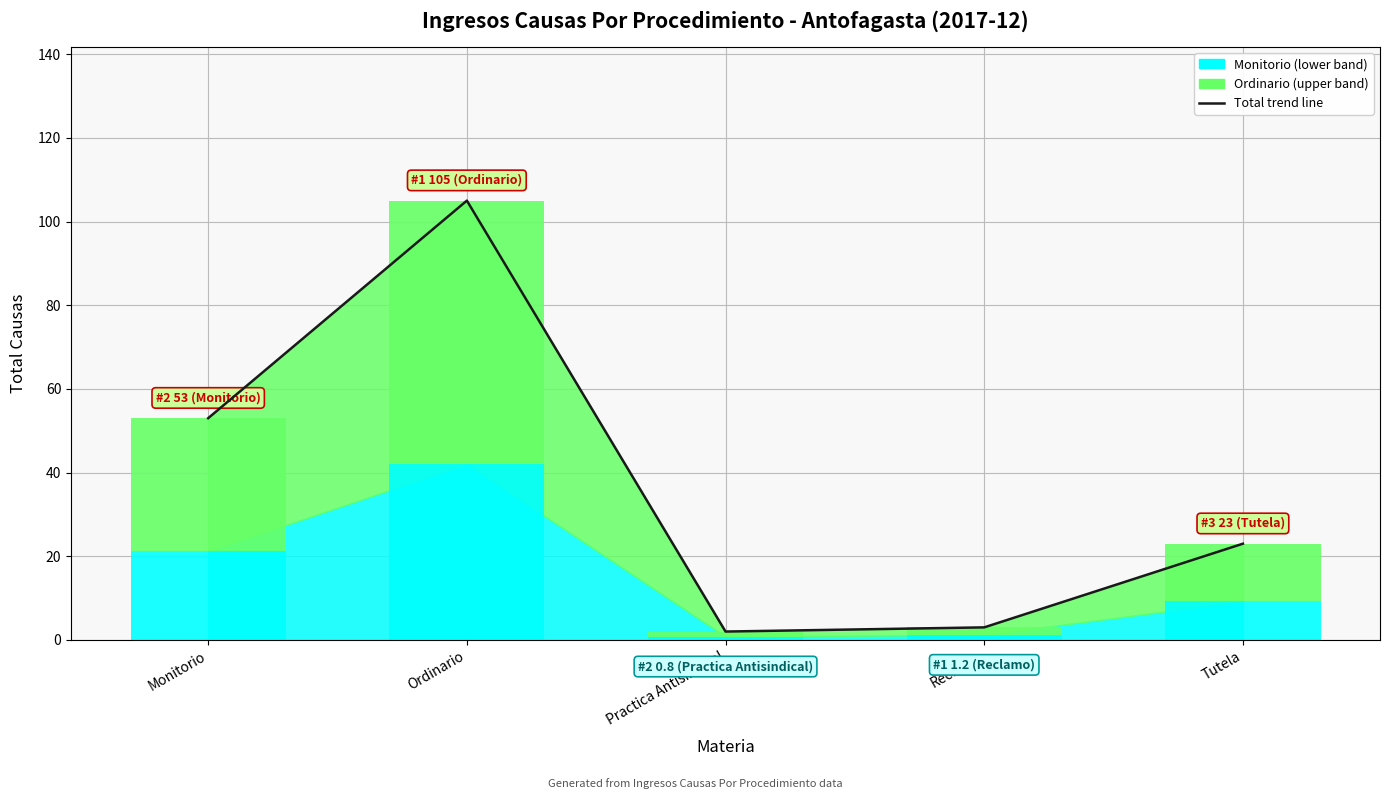

At which label is the value closest to 53?

Monitorio